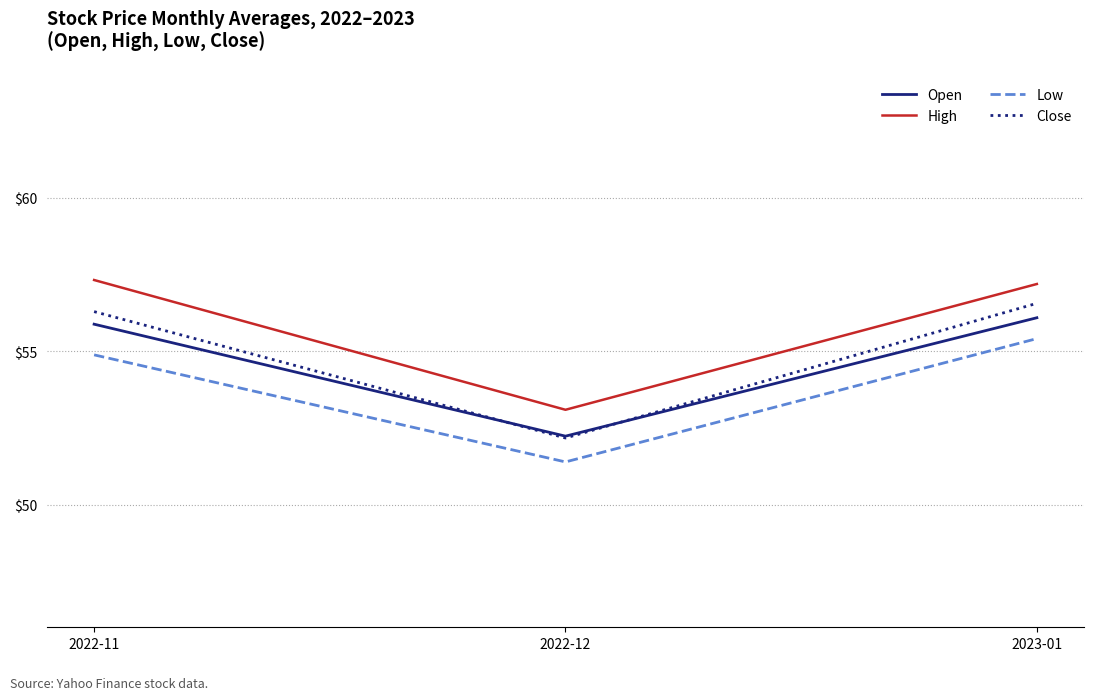

How many lines are shown in the chart?

4